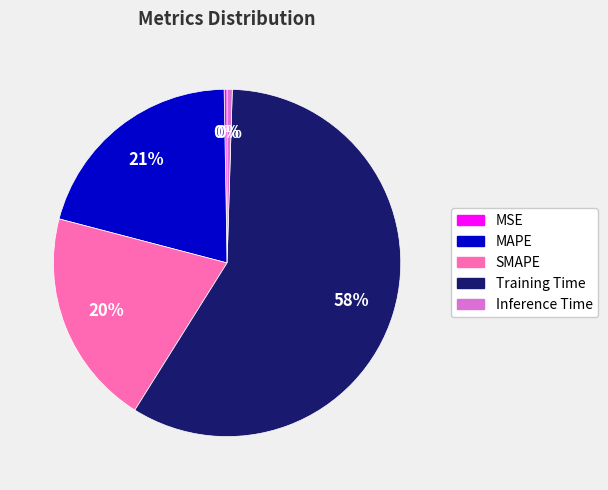

Which slice is the largest?

Training Time